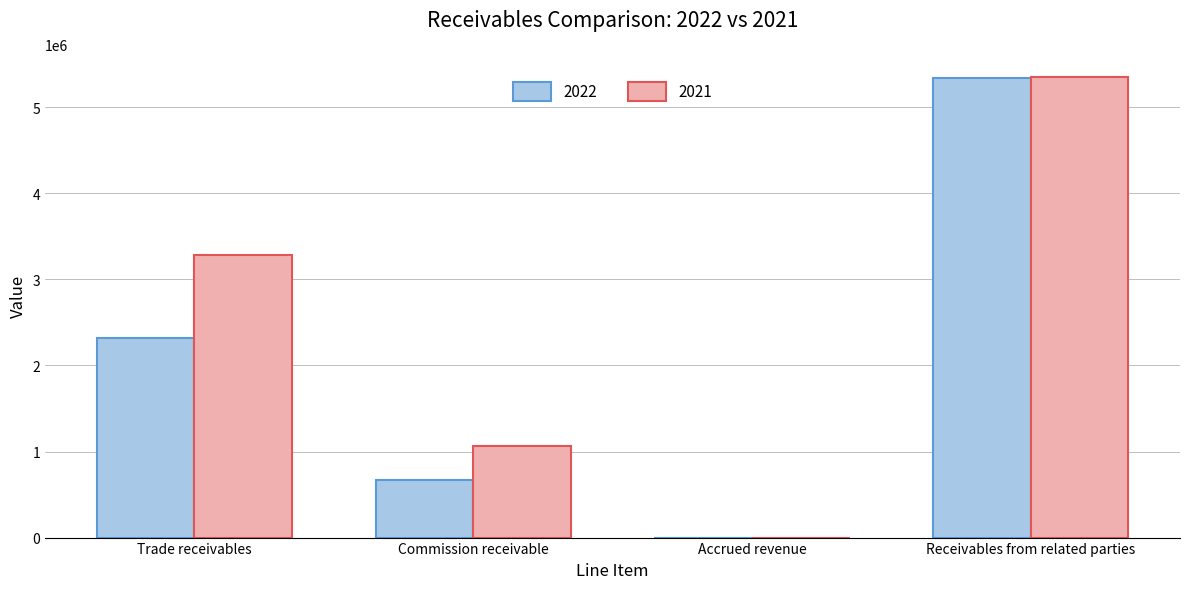

What is the maximum value shown in the chart?

5354008